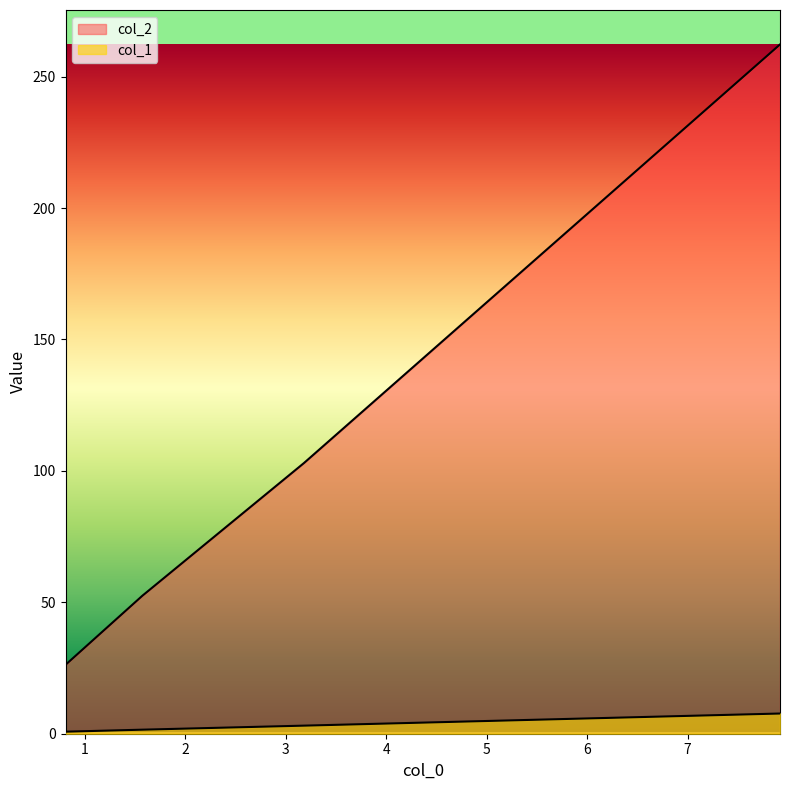

What is the difference between the maximum and minimum values in the col_1 series?

6.9